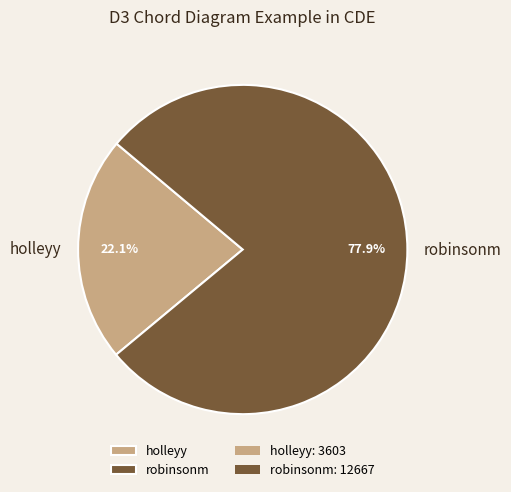

What portion of the pie excludes holleyy?

77.9%